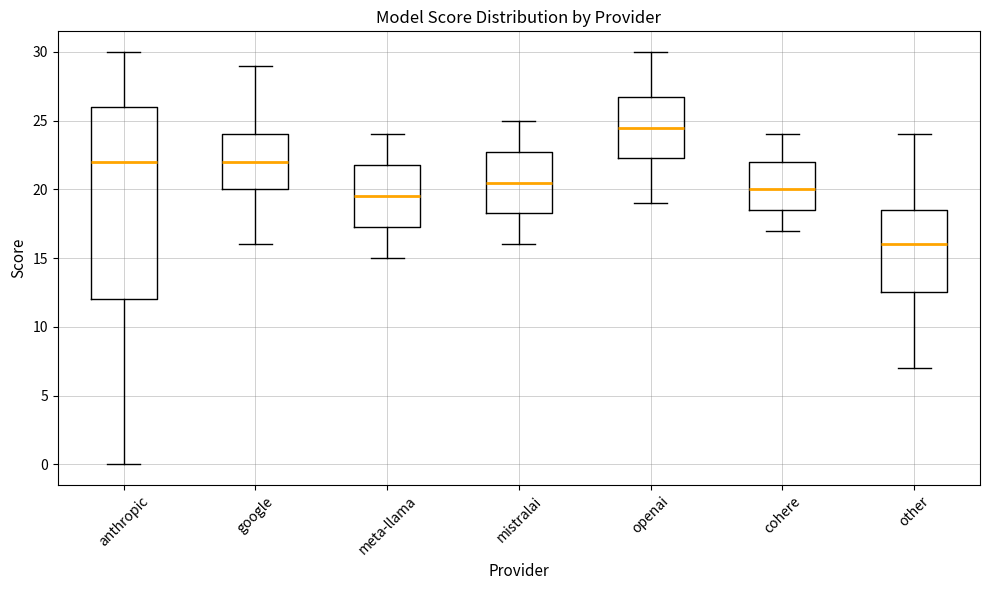

Reading left to right, transcribe this box plot: for each box, give where its median line is, the range the box spans, and where its two whiskers end, as read against the y-axis. The values are not printed on the chart, so give them approximately, as read against the axis.

anthropic: median 22.0, box 12.0 to 26.0, whiskers 0.0 to 30.0
google: median 22.0, box 20.0 to 24.0, whiskers 16.0 to 29.0
meta-llama: median 19.5, box 17.5 to 22.0, whiskers 15.0 to 24.0
mistralai: median 20.5, box 18.5 to 23.0, whiskers 16.0 to 25.0
openai: median 24.5, box 22.5 to 27.0, whiskers 19.0 to 30.0
cohere: median 20.0, box 18.5 to 22.0, whiskers 17.0 to 24.0
other: median 16.0, box 12.5 to 18.5, whiskers 7.0 to 24.0